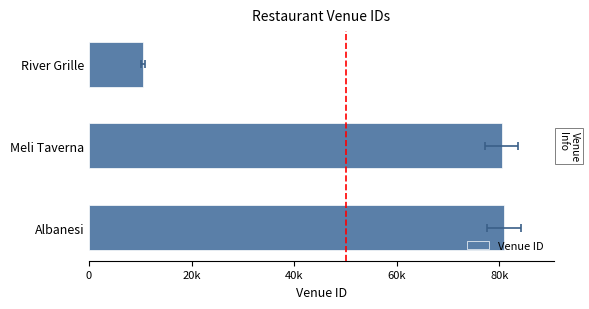

How many data points are less than 80441?

1